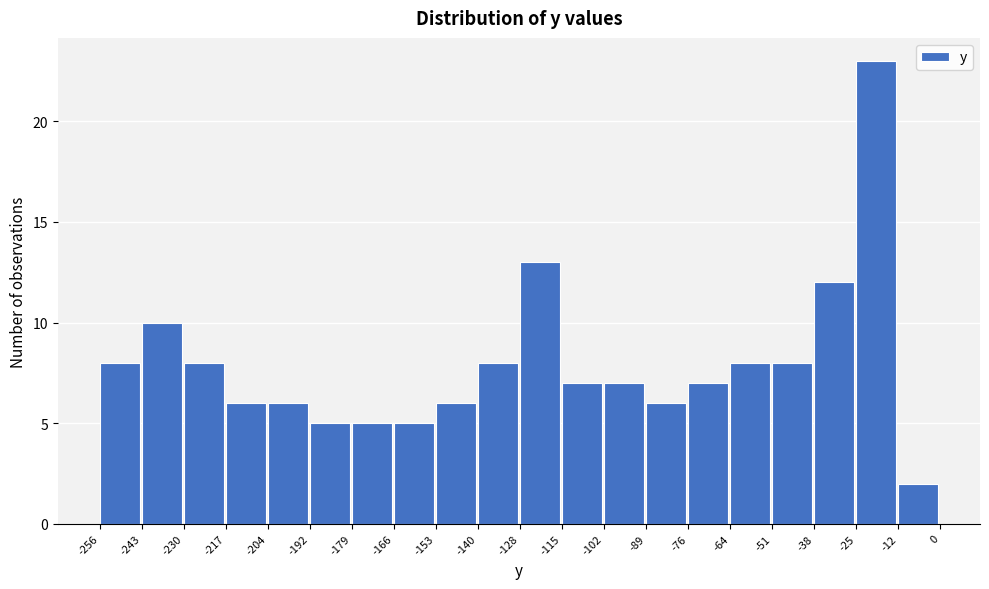

How tall is the bar that spans -64 to -51 on the x-axis? The values are not printed on the chart, so give them approximately, as read against the axis.

8